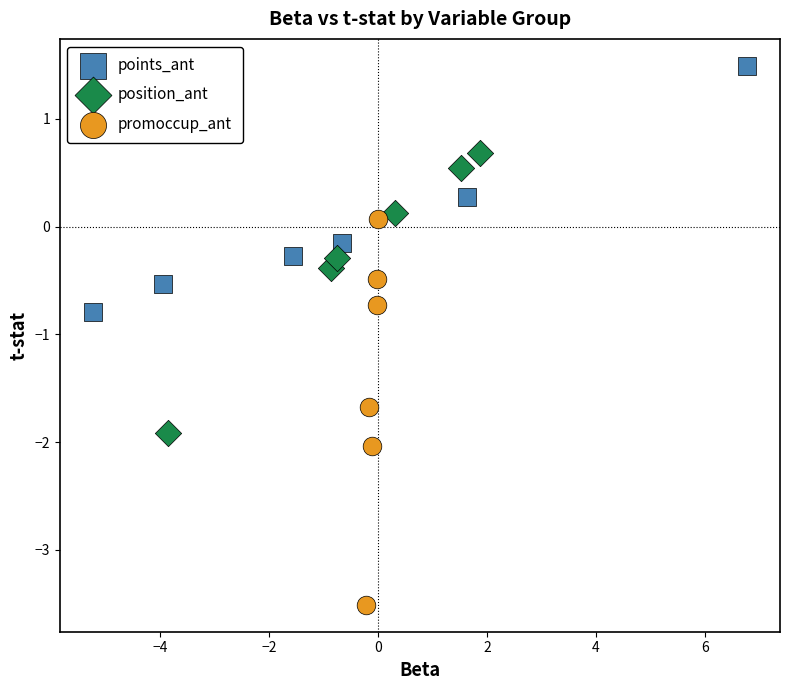

What are all the series names shown in the legend?

points_ant, position_ant, promoccup_ant